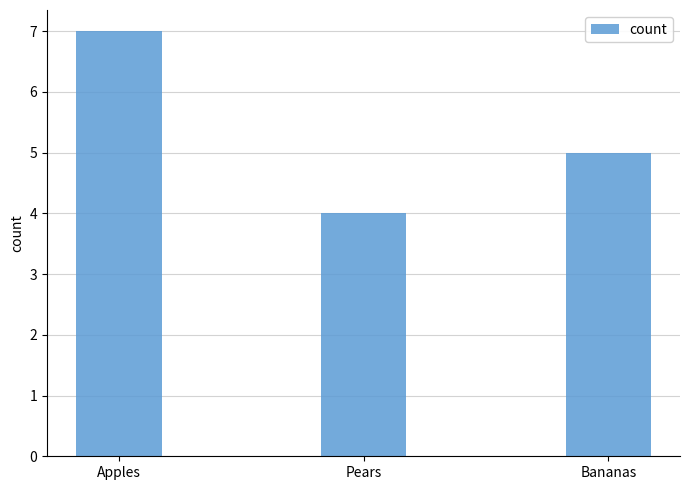

What is the difference between the second highest and minimum values?

1